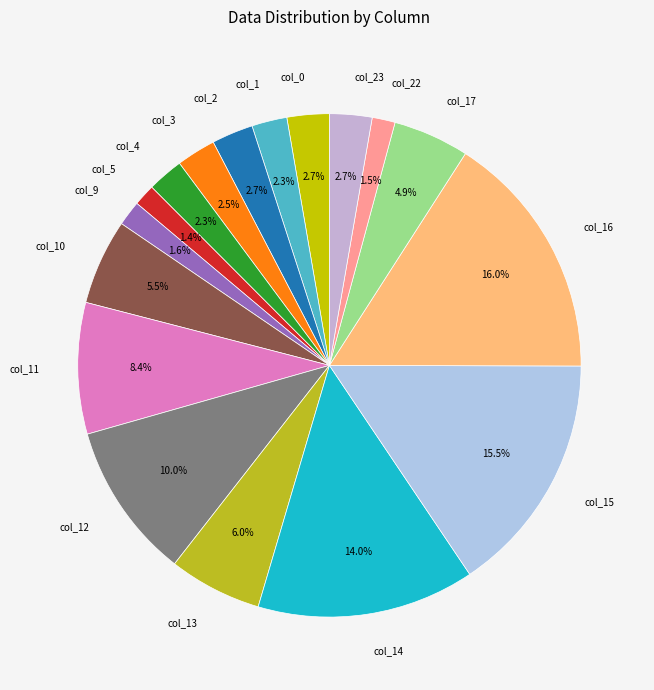

Is there a majority slice in this chart?

No